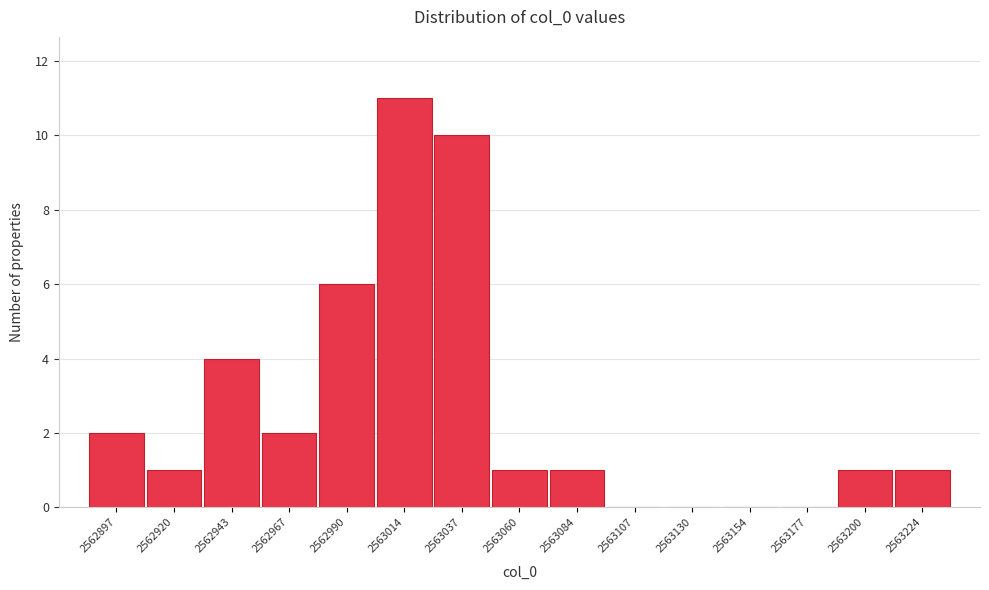

Reading left to right, what are all the values shown in this chart?

2562897=2	2562920=1	2562943=4	2562967=2	2562990=6	2563014=11	2563037=10	2563060=1	2563084=1	2563107=0	2563130=0	2563154=0	2563177=0	2563200=1	2563224=1